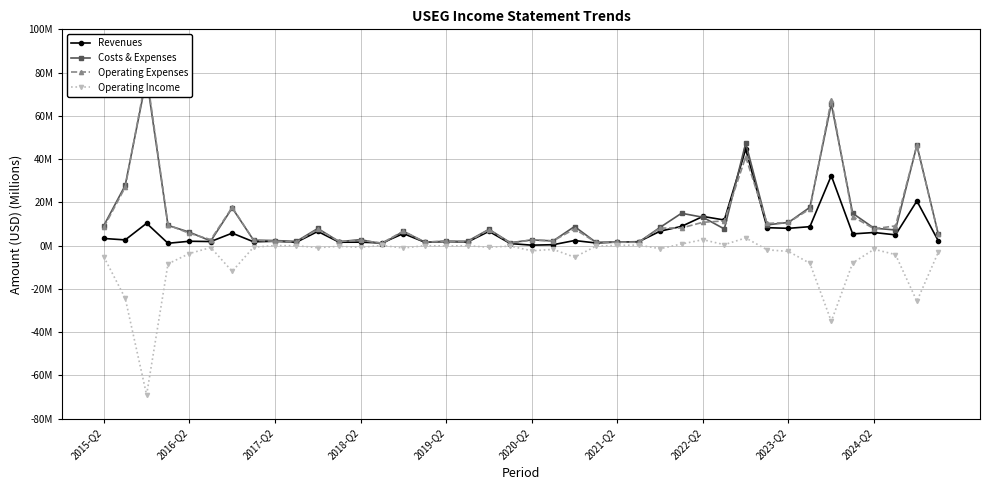

Reading left to right, what are all the values shown in this chart?

Revenues: 3.3	2.6	10.3	1.1	2.0	1.9	5.7	1.7	2.0	1.5	6.5	1.6	1.6	1.2	5.5	1.6	1.9	1.6	6.6	0.9	0.2	0.4	2.3	1.2	1.7	1.8	6.7	8.9	13.5	11.8	44.6	8.3	8.0	8.7	32.3	5.4	6.0	5.0	20.6	2.2
Costs & Expenses: 9.2	27.8	77.6	9.3	6.2	2.1	17.4	2.5	2.3	1.9	7.9	1.8	2.7	0.8	6.6	1.6	1.9	2.0	7.5	1.3	2.6	2.2	8.8	1.5	1.6	1.6	8.4	14.9	13.1	7.7	47.4	9.6	10.7	17.7	65.6	14.9	8.0	7.2	46.4	5.3
Operating Expenses: 8.5	27.0	79.4	9.5	5.7	2.8	17.7	2.5	2.0	1.6	7.5	1.9	2.4	1.2	6.7	1.6	2.1	1.7	7.4	1.2	2.6	2.2	7.7	1.5	1.6	1.6	8.1	8.1	10.8	11.4	41.0	10.2	10.7	16.9	67.4	13.4	7.8	9.1	46.4	5.3
Operating Income: -5.2	-24.4	-69.1	-8.5	-3.7	-0.9	-11.9	-0.7	-0.0	-0.1	-1.0	-0.3	-0.8	0.1	-1.1	-0.0	-0.2	-0.1	-0.8	-0.2	-2.4	-1.8	-5.4	-0.3	0.1	0.2	-1.4	0.7	2.7	0.4	3.5	-2.0	-2.7	-8.2	-35.0	-8.0	-1.7	-4.2	-25.7	-3.1